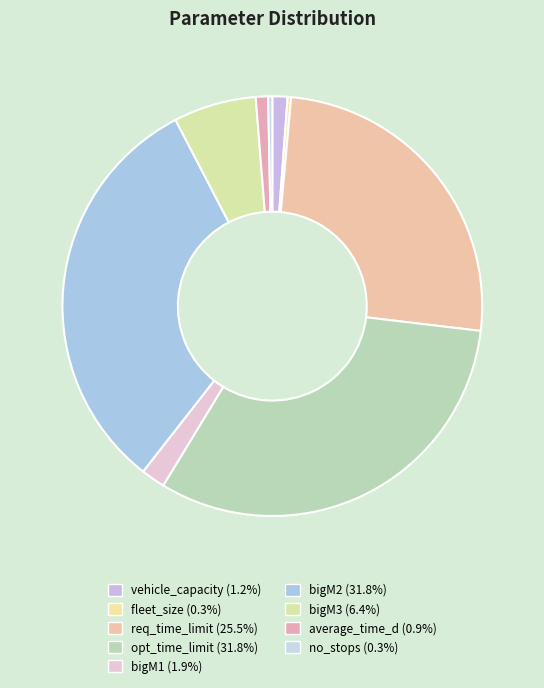

What is the smallest slice in the pie chart?

fleet_size